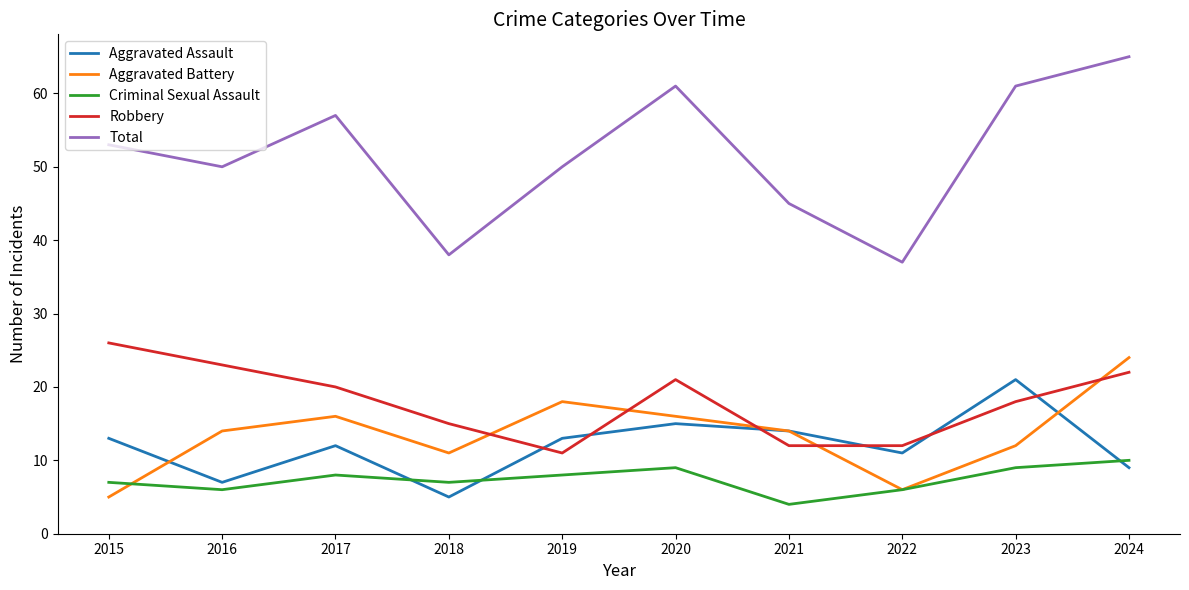

What is the sum of all Total values?

517